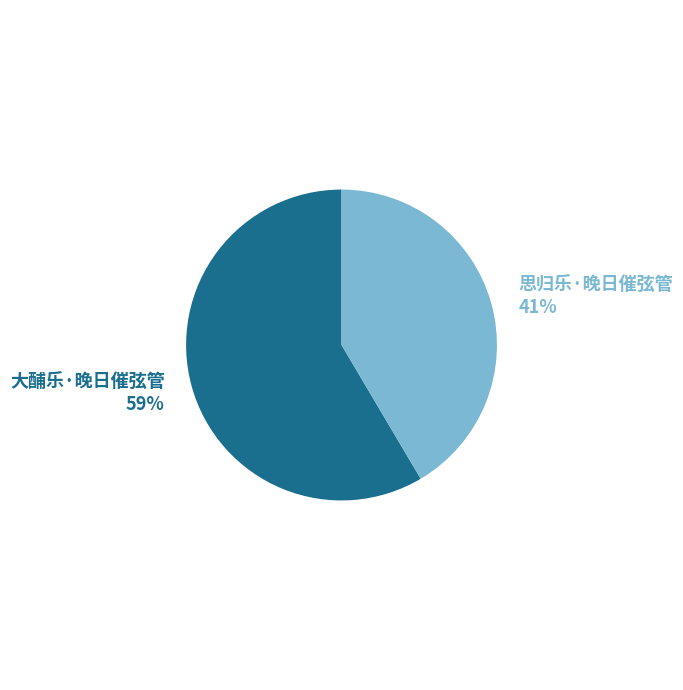

Which has a higher value, 大酺乐·晚日催弦管 or 思归乐·晚日催弦管?

大酺乐·晚日催弦管